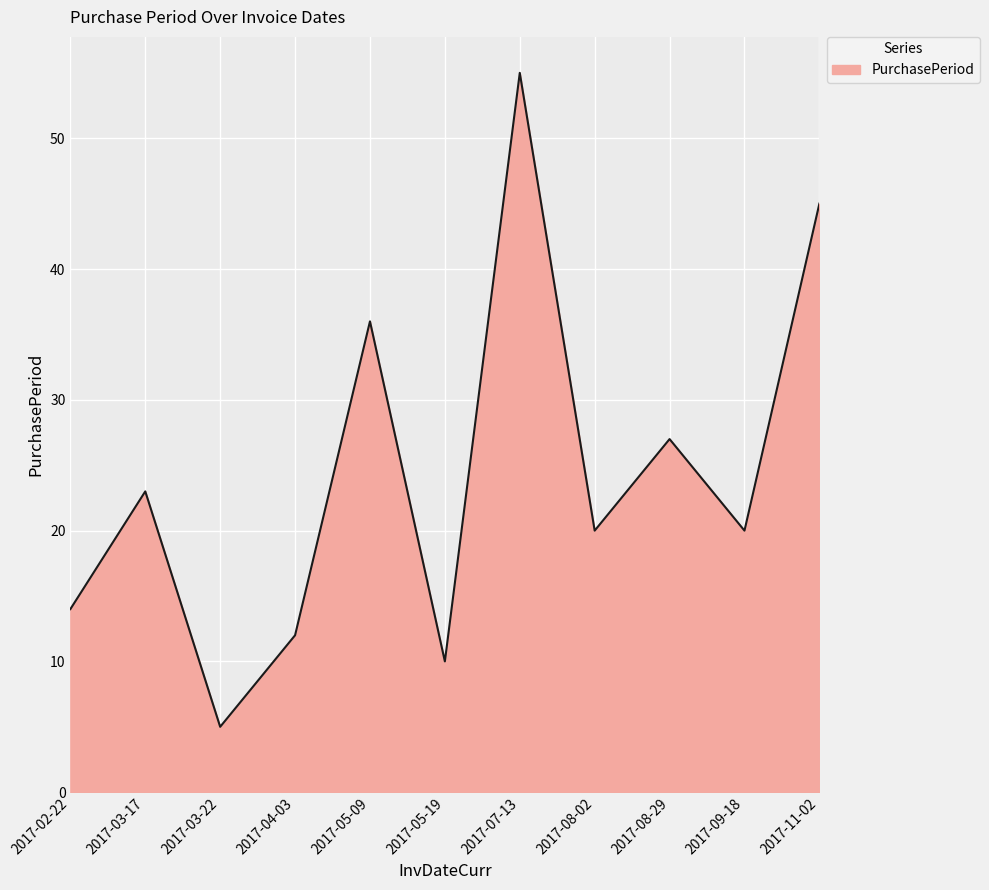

Which label corresponds to the largest value in the chart?

2017-07-13